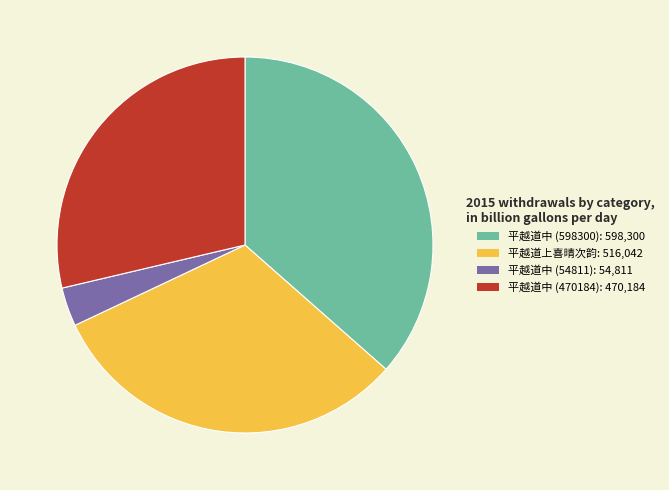

Does 平越道中 (470184) account for over 50% of the chart?

No